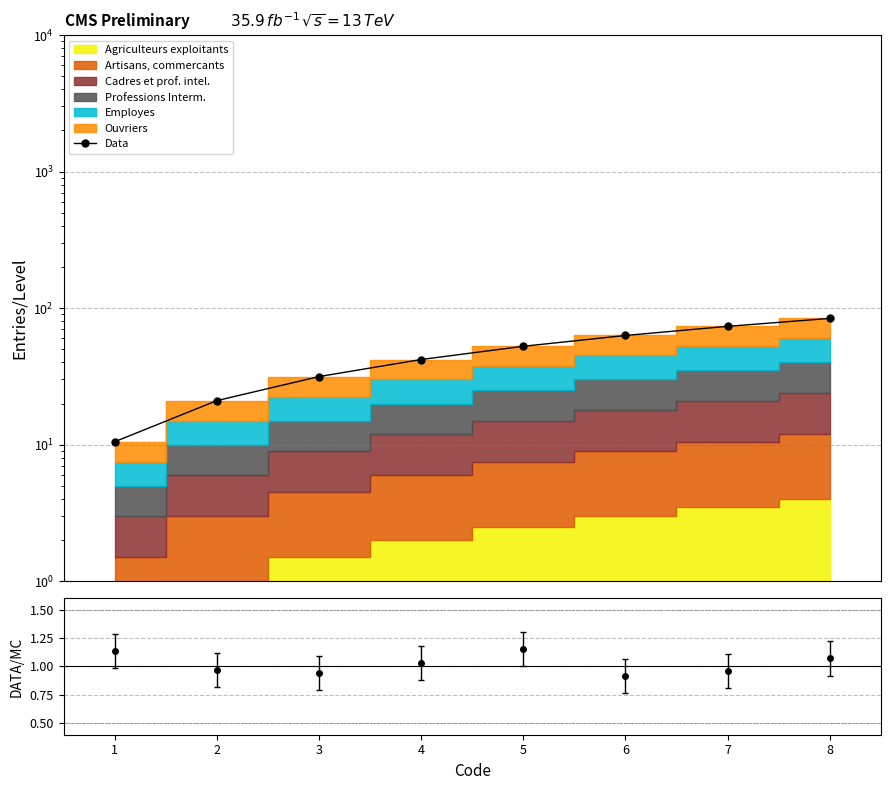

How many lines are shown in the chart?

1